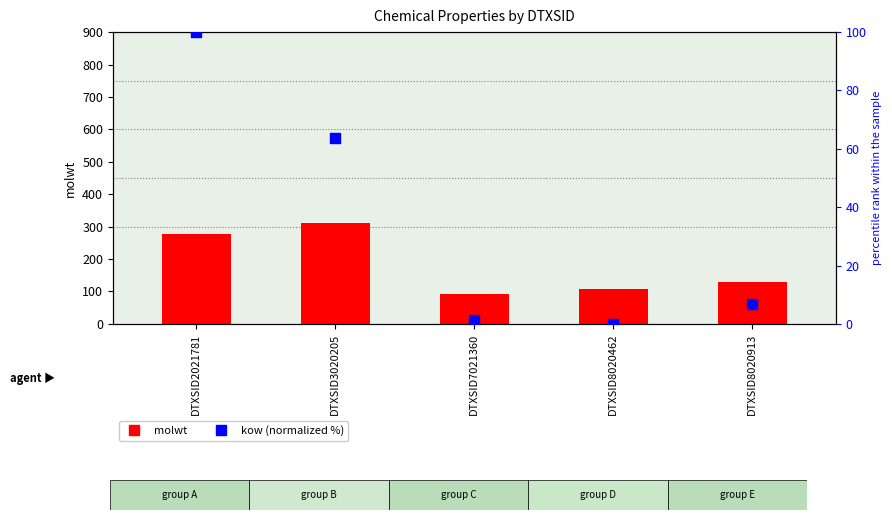

Is the value of kow (normalized %) at DTXSID2021781 greater than the value of molwt at DTXSID8020462?

No